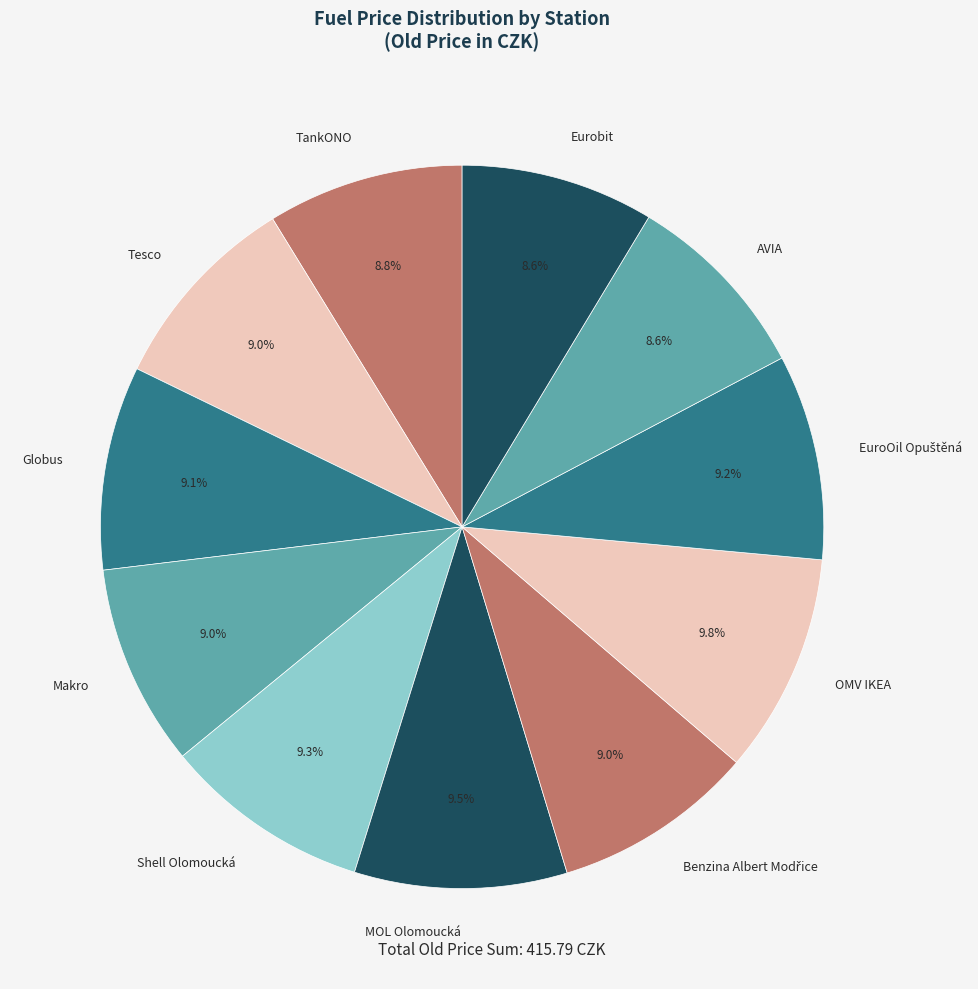

What is the total percentage of Globus and Eurobit?

17.7%